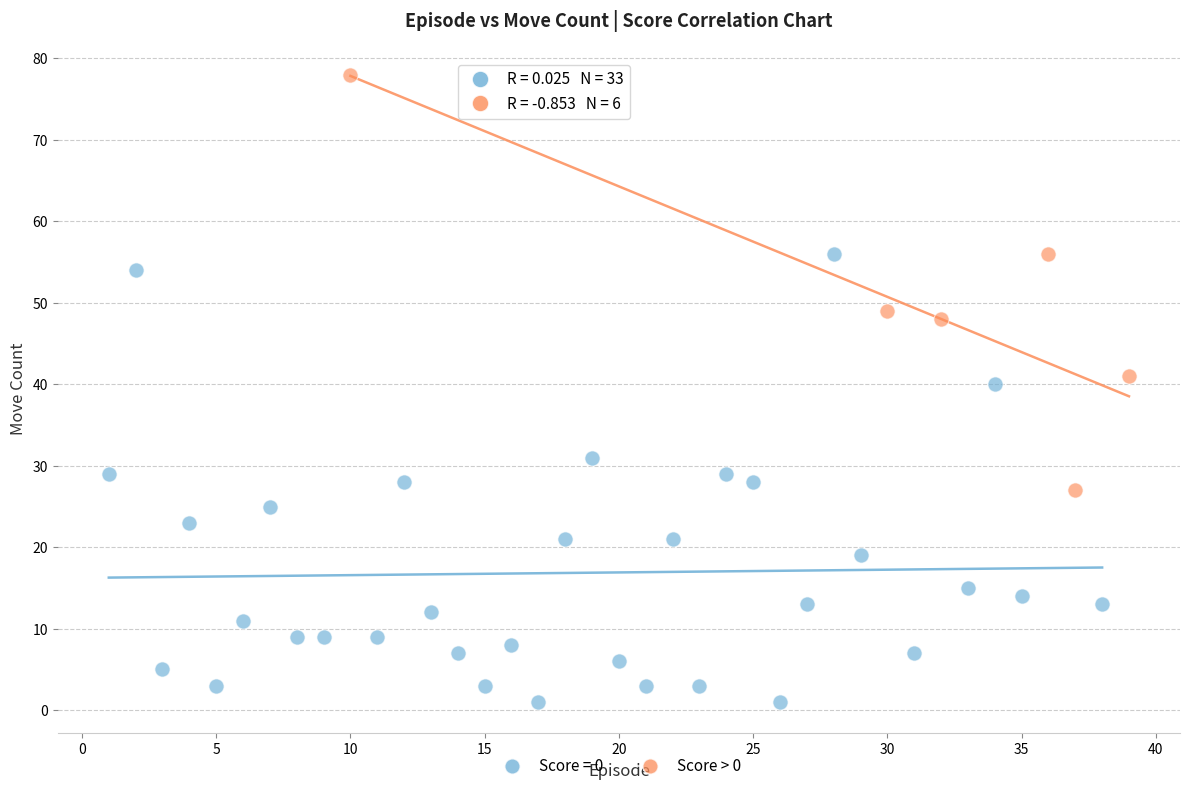

Which series has the widest spread of Y values?

Score = 0